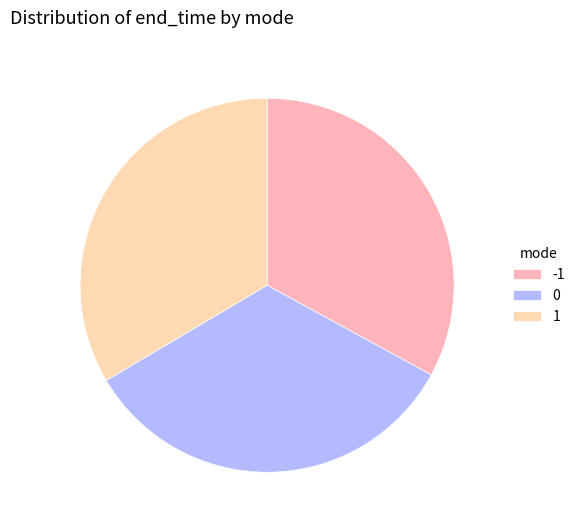

To the nearest percent, what portion does -1 represent?

33%